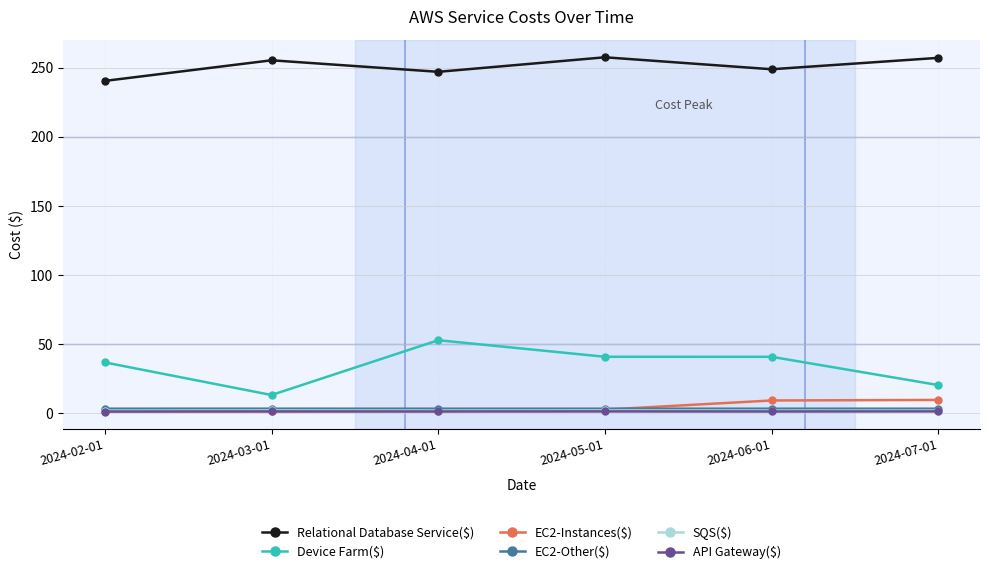

At how many categories does at least one series exceed 22?

6